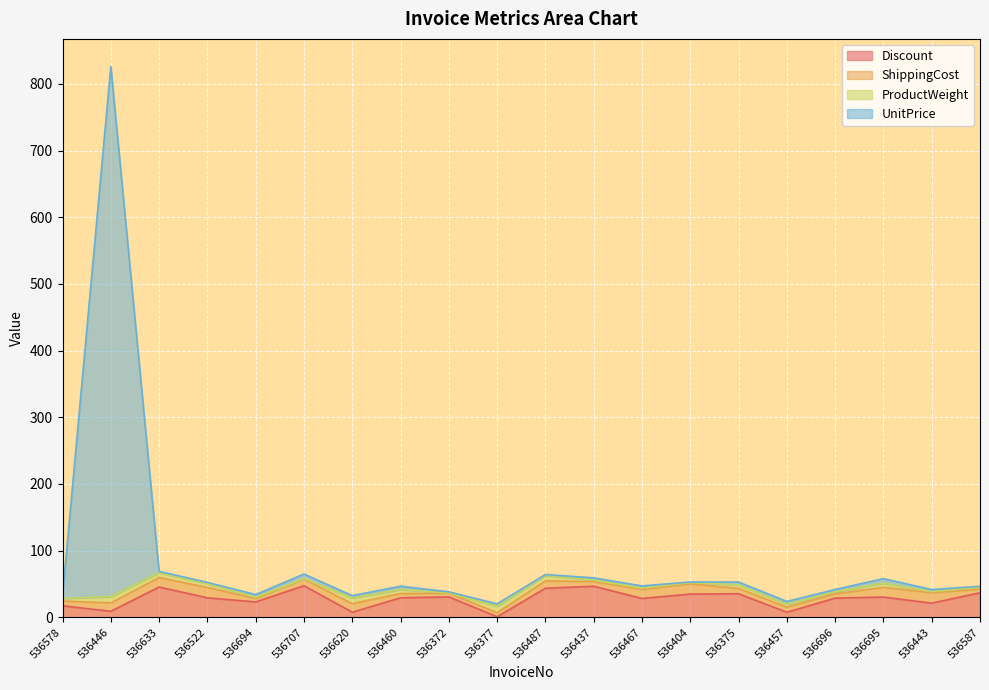

How many values in the Discount series are below 29?

9